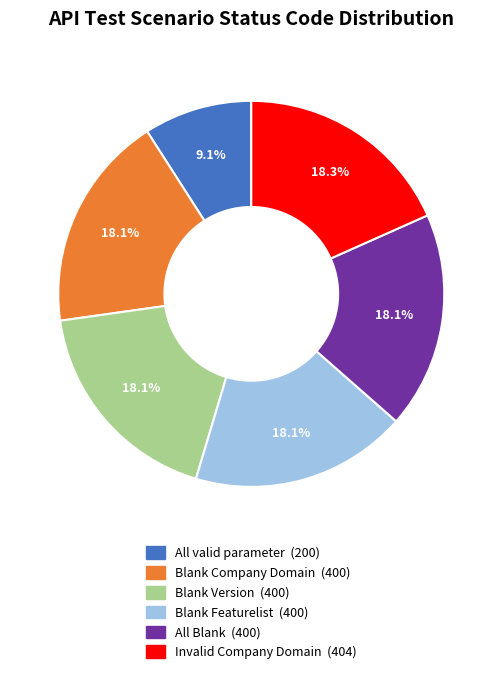

Do Blank Company Domain and Blank Version together represent more than half of the pie?

No